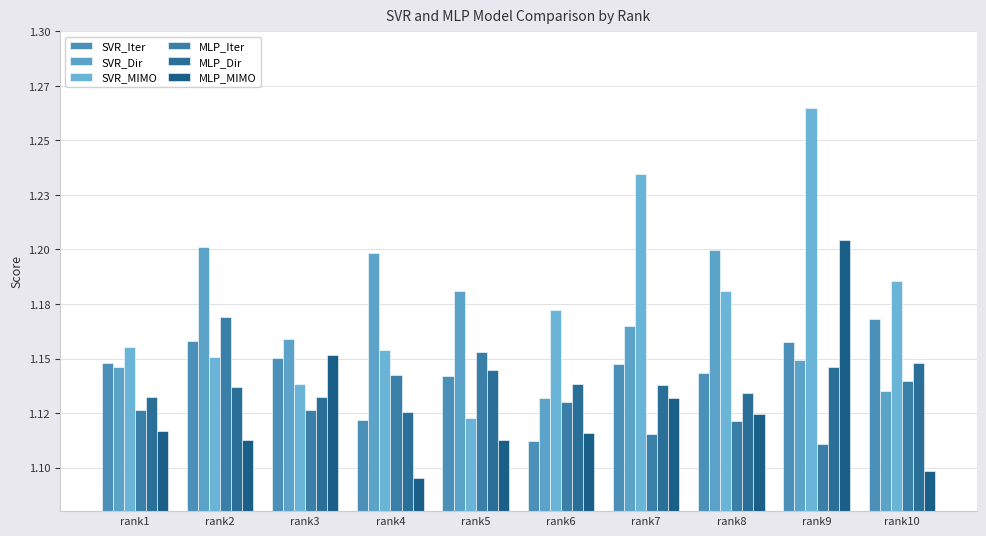

At which label does MLP_MIMO reach its minimum?

rank4